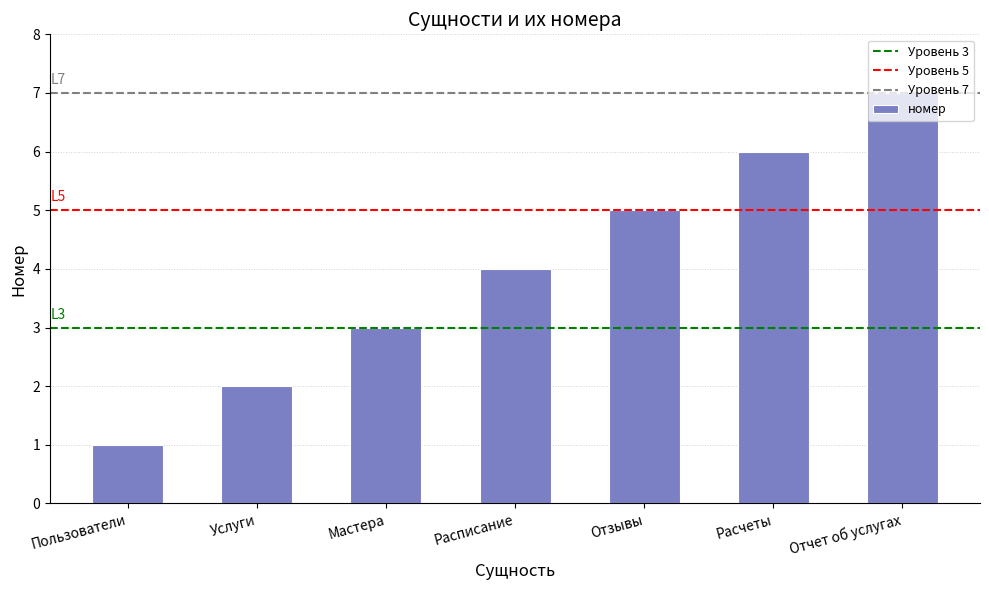

Which label corresponds to the smallest value in the chart?

Пользователи